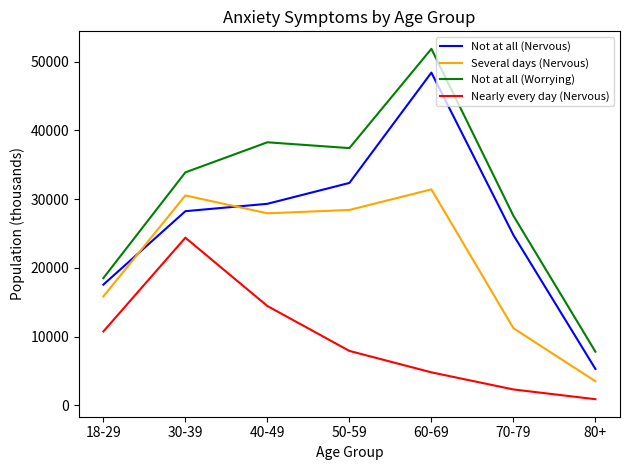

What is the difference between the Several days (Nervous) values at 60-69 and 18-29?

15559